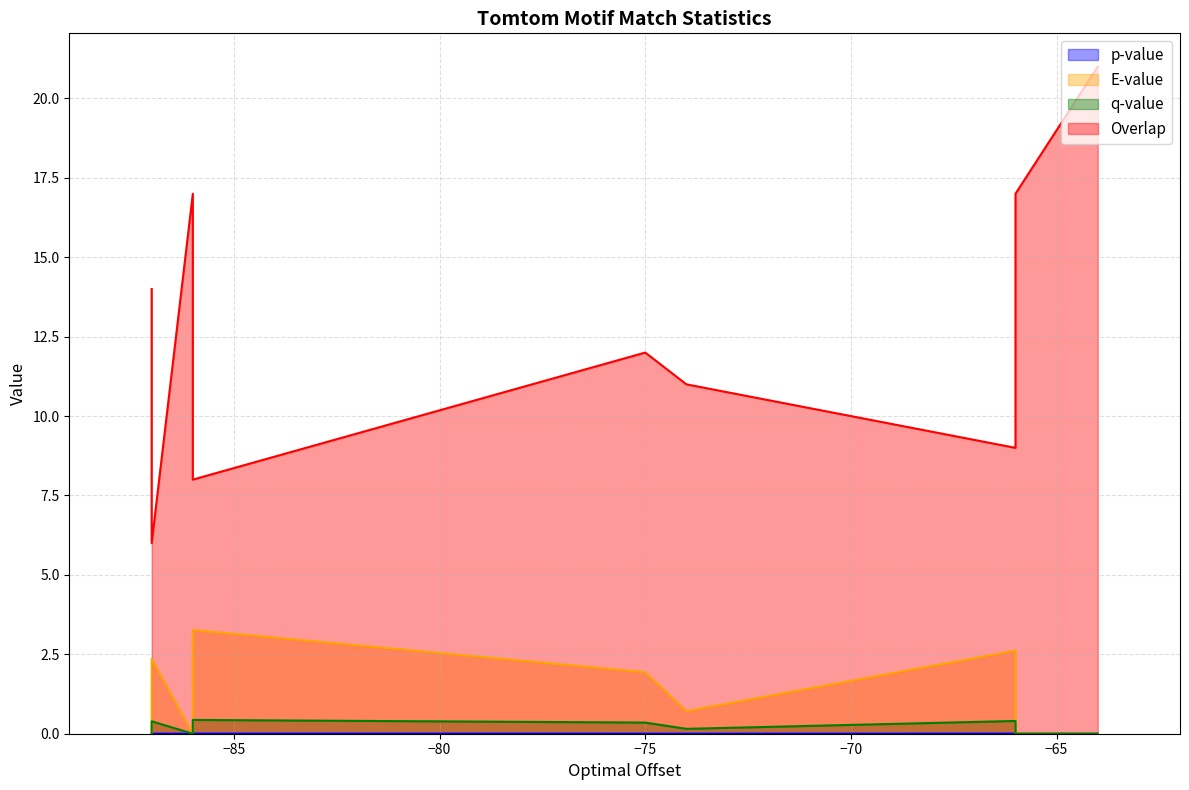

Which series has the largest total across all categories?

Overlap